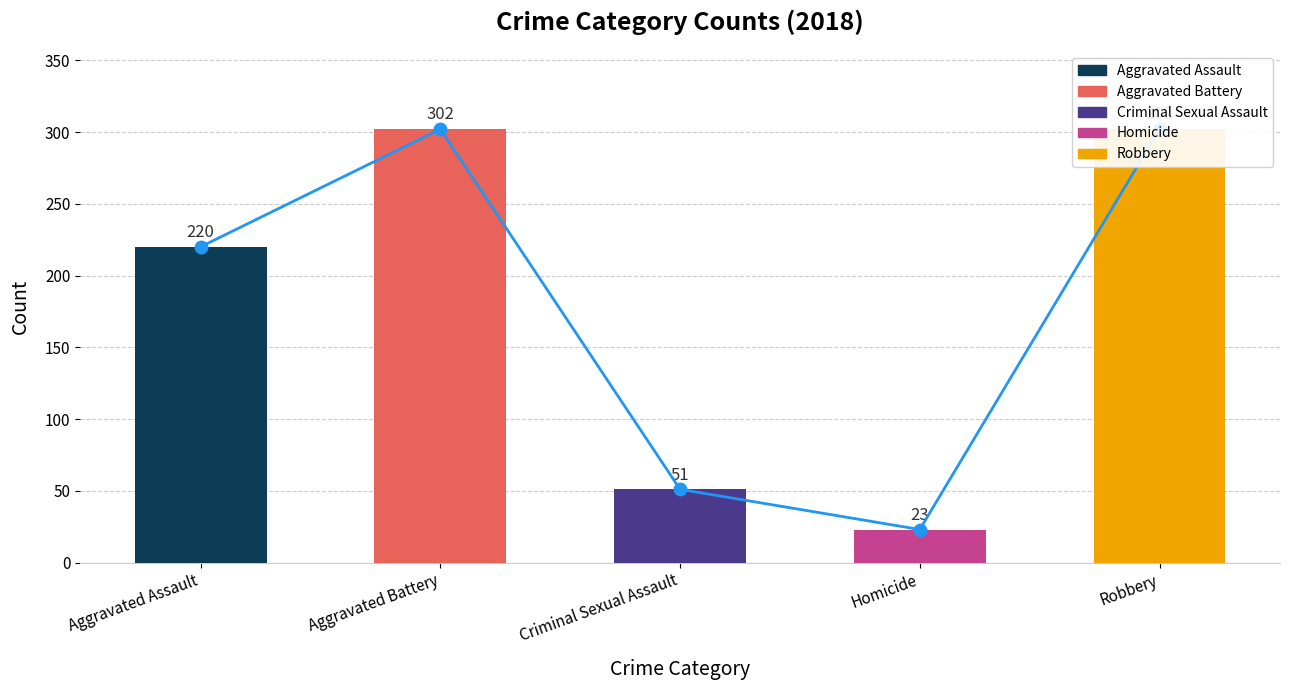

The value of 2016 at Homicide is 7. True or false?

False